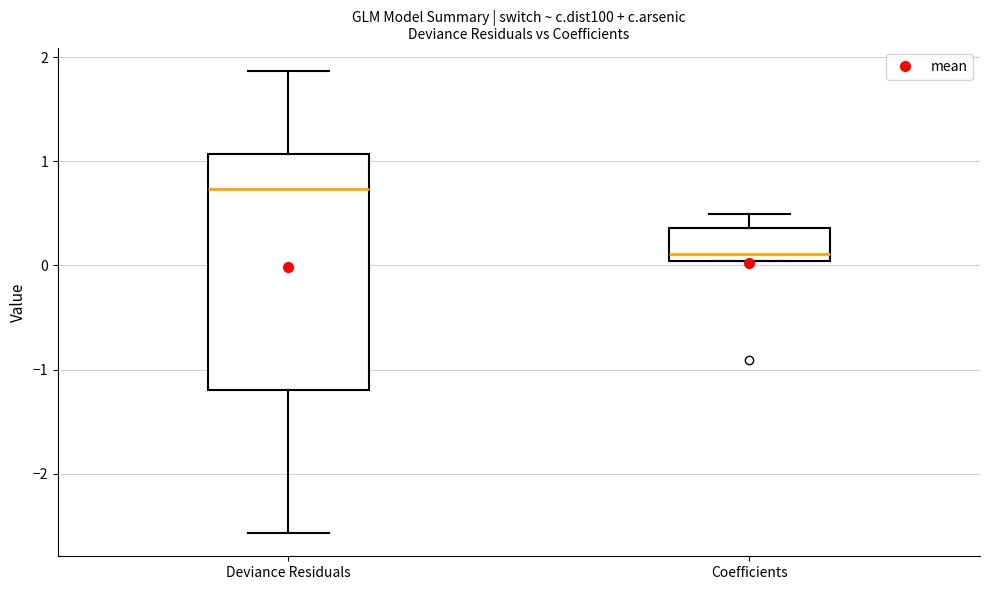

Which box is the tallest, from its lower edge to its upper edge?

Deviance Residuals